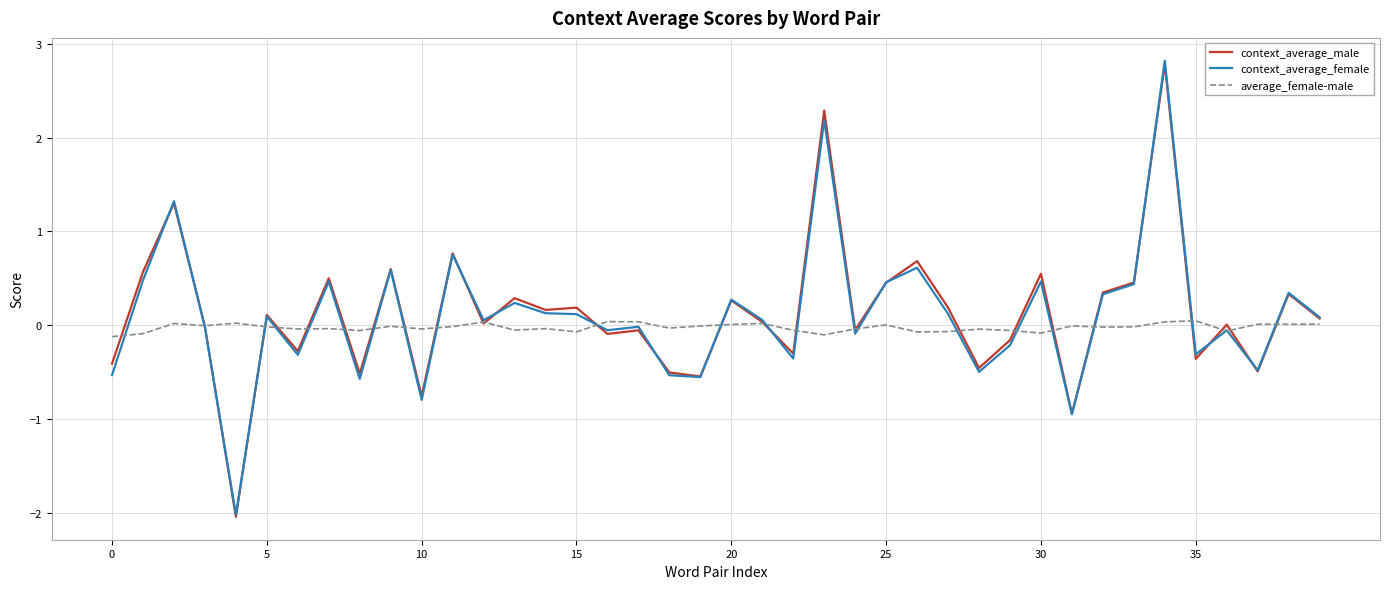

What is the minimum value shown in the chart?

-2.0